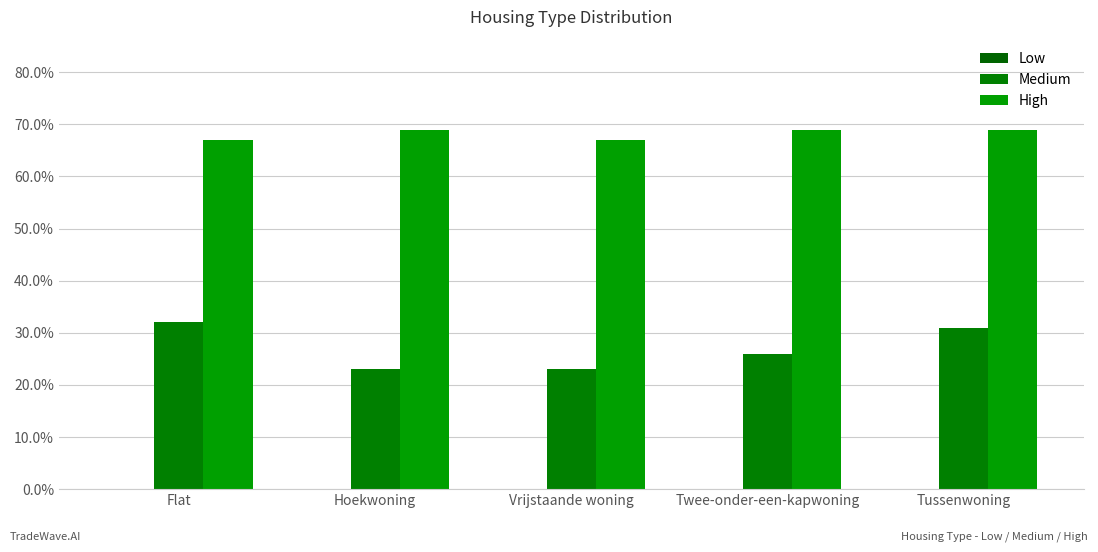

Reading right to left, list all the values displayed in this chart.

Low: 0.0	0.0	0.0	0.0	0.0
Medium: 0.3	0.3	0.2	0.2	0.3
High: 0.7	0.7	0.7	0.7	0.7